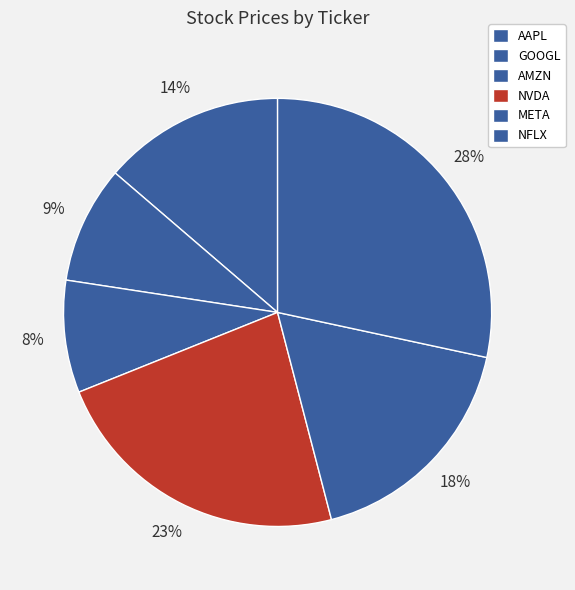

How many segments does this pie chart have?

6